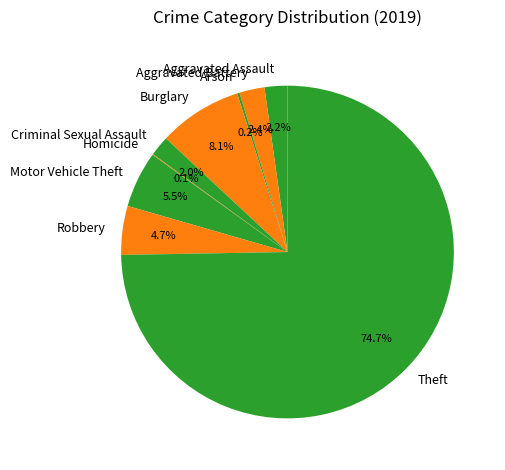

Which category accounts for the majority?

Theft